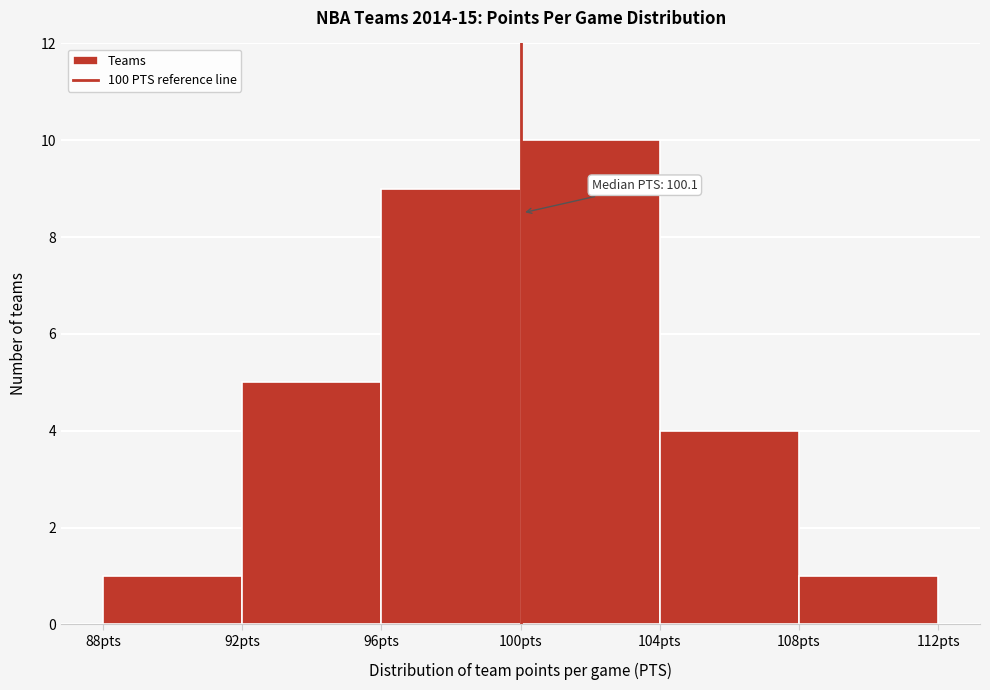

Over which range of the x-axis is the bar tallest?

100 to 104